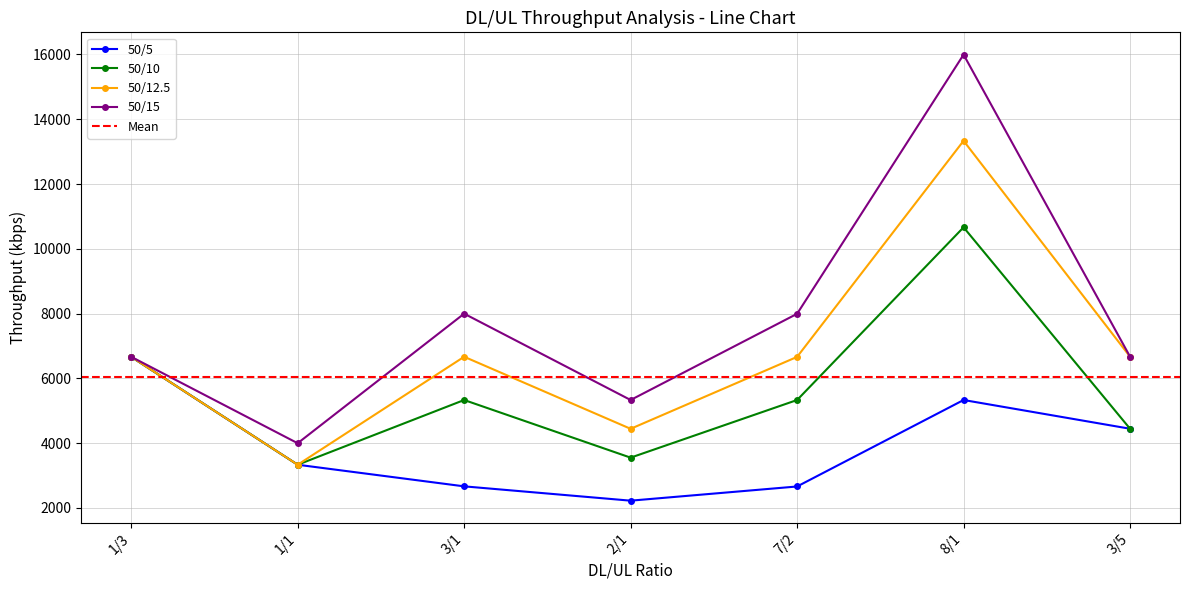

Is it true that 50/15 equals 7998 at 3/1?

True